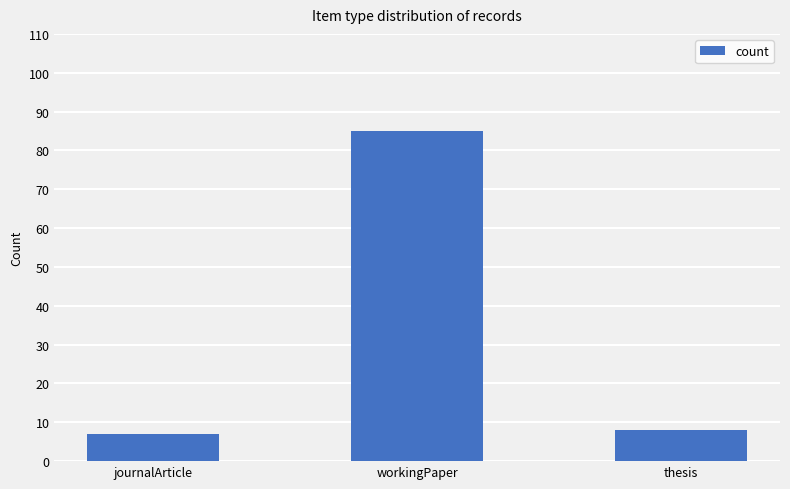

What is the label of the 3rd bar from the right?

journalArticle